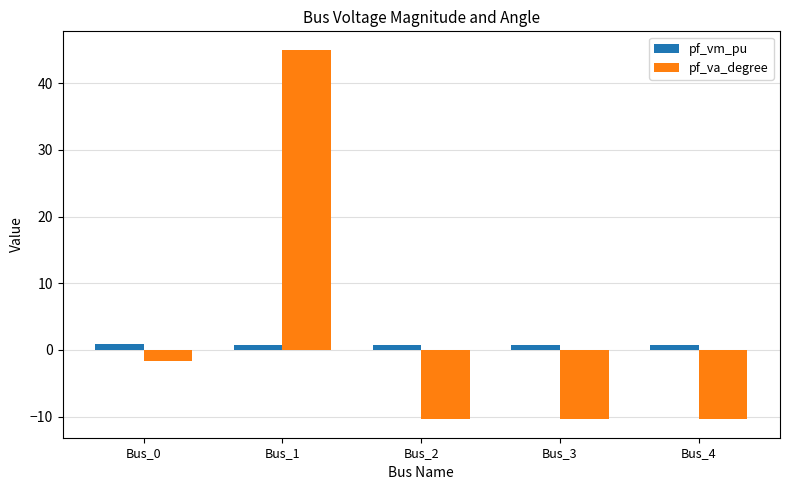

Between Bus_0 and Bus_4, which series saw the biggest shift?

pf_va_degree